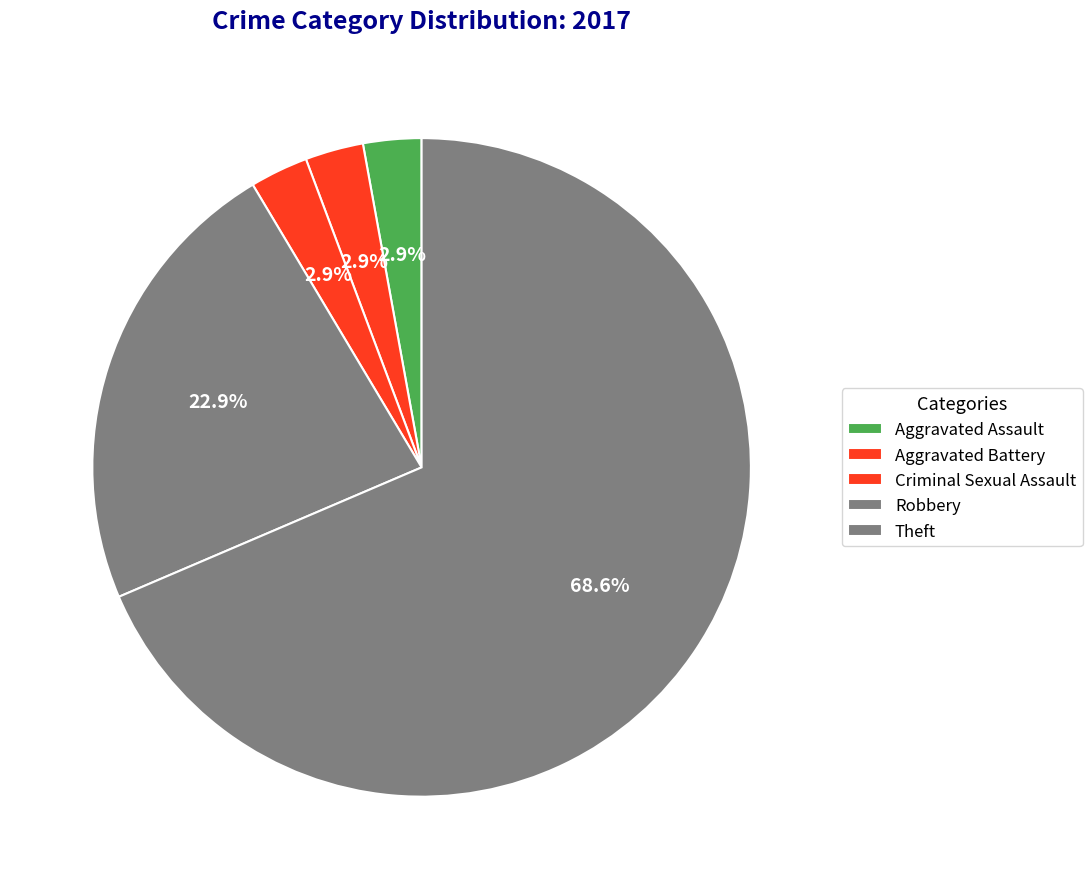

How much of the chart is everything except Aggravated Battery?

97.1%